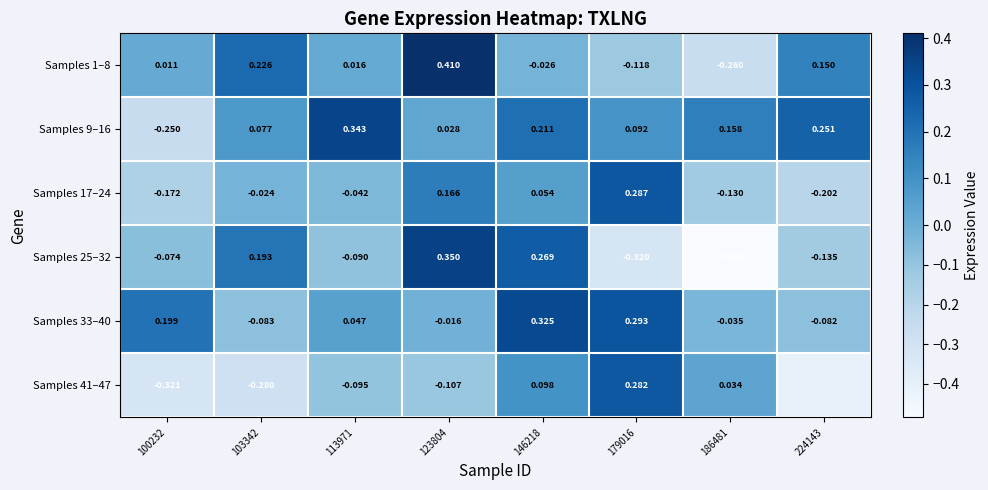

What is the total value across all series at 100232?

-0.6